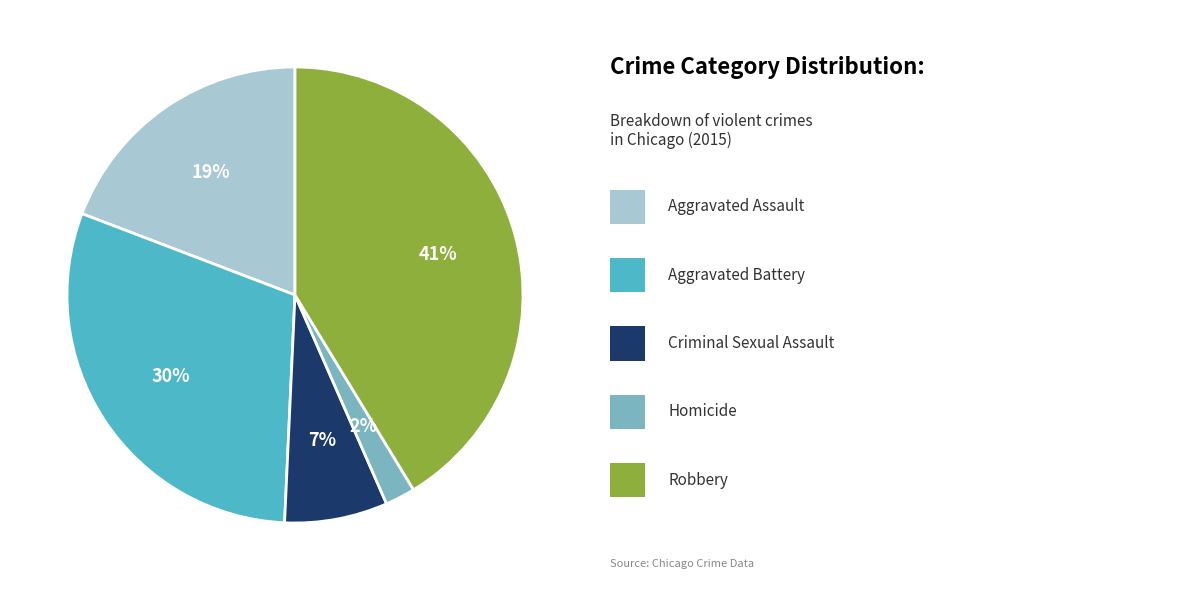

To the nearest percent, what is the difference between the largest and smallest slice percentages?

39%